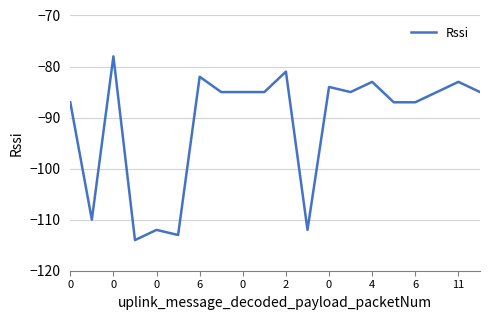

What is the maximum value shown in the chart?

-78